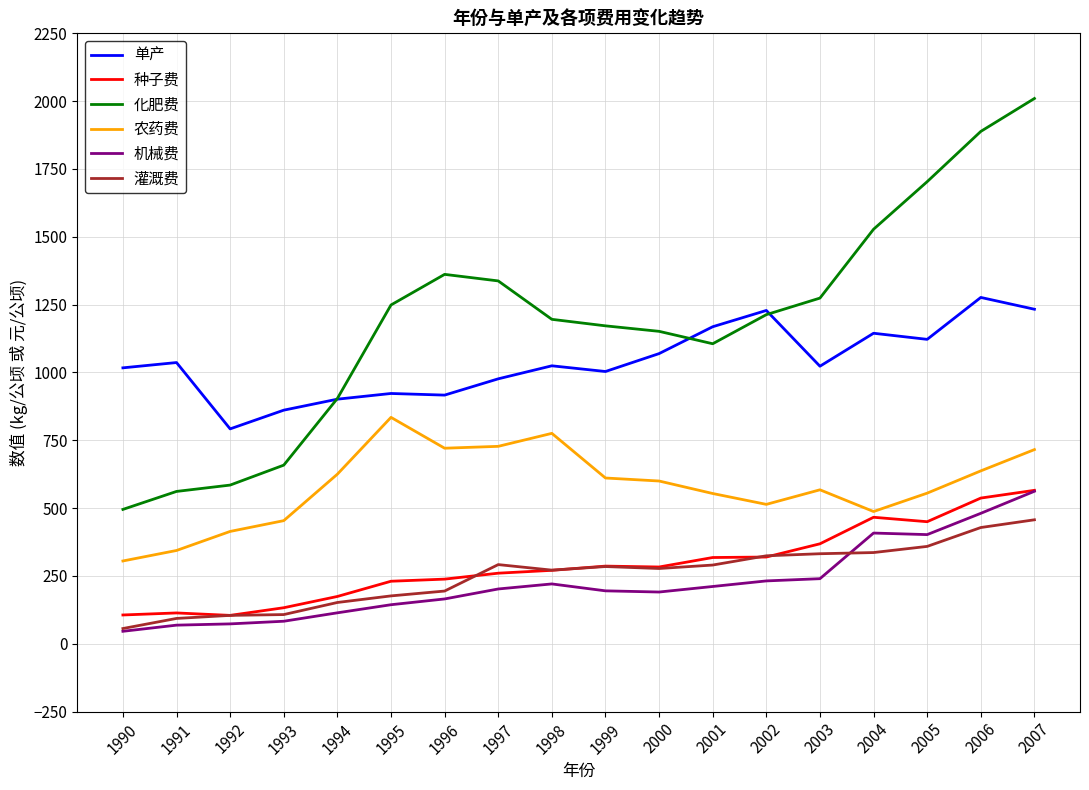

What are all the series names shown in the legend?

单产, 种子费, 化肥费, 农药费, 机械费, 灌溉费